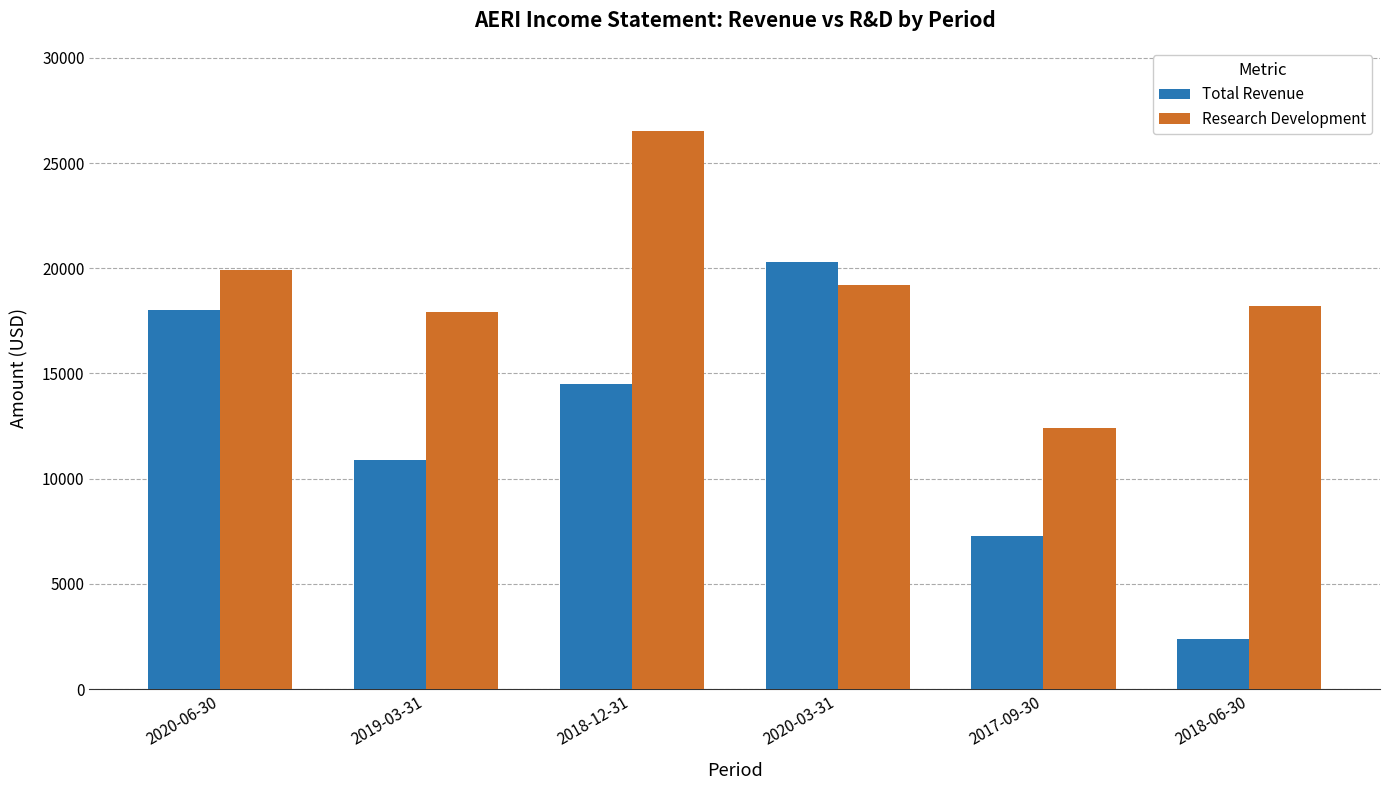

Is the value of Research Development at 2020-06-30 greater than the value of Total Revenue at 2019-03-31?

Yes